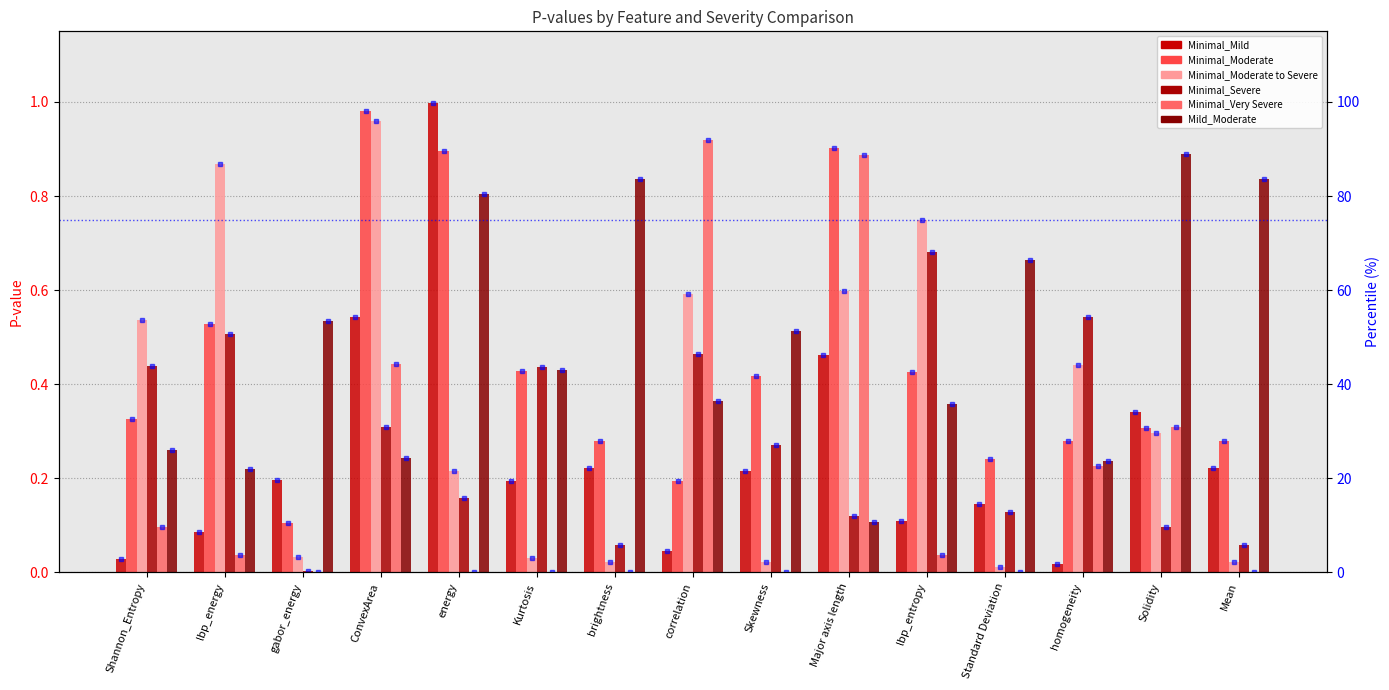

What is the average value of the Minimal_Moderate series?

0.4